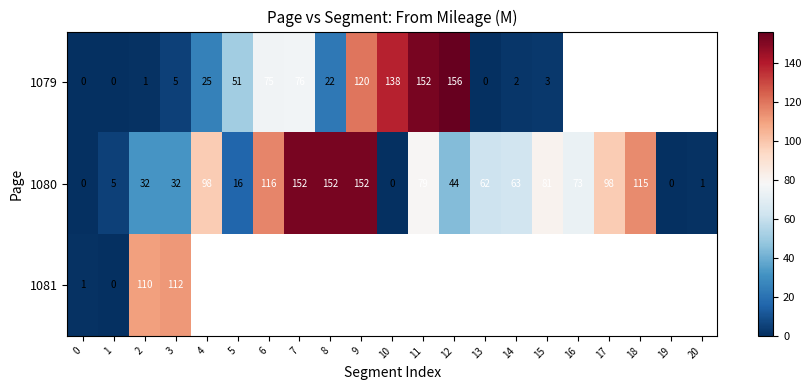

What is the difference between the highest and lowest values at 4?

73.0